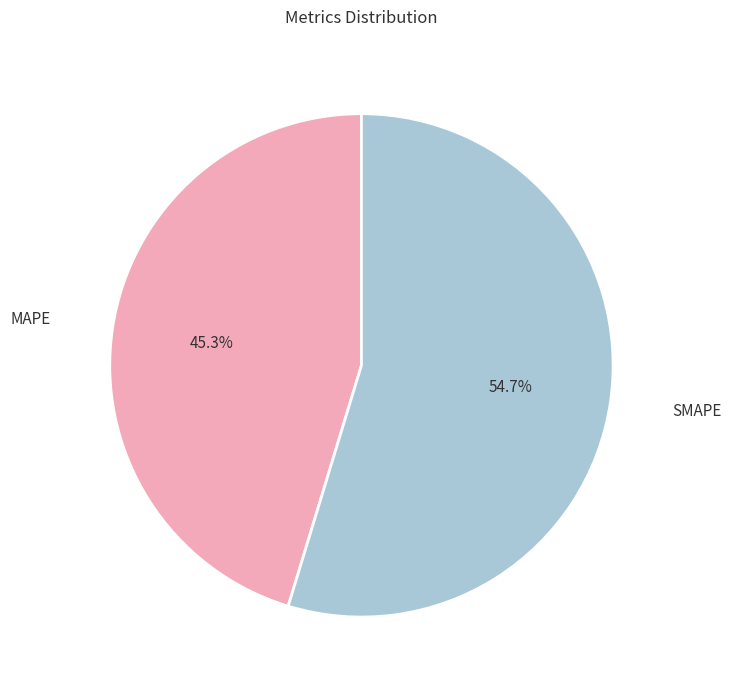

To the nearest percent, what is the average slice percentage?

50%